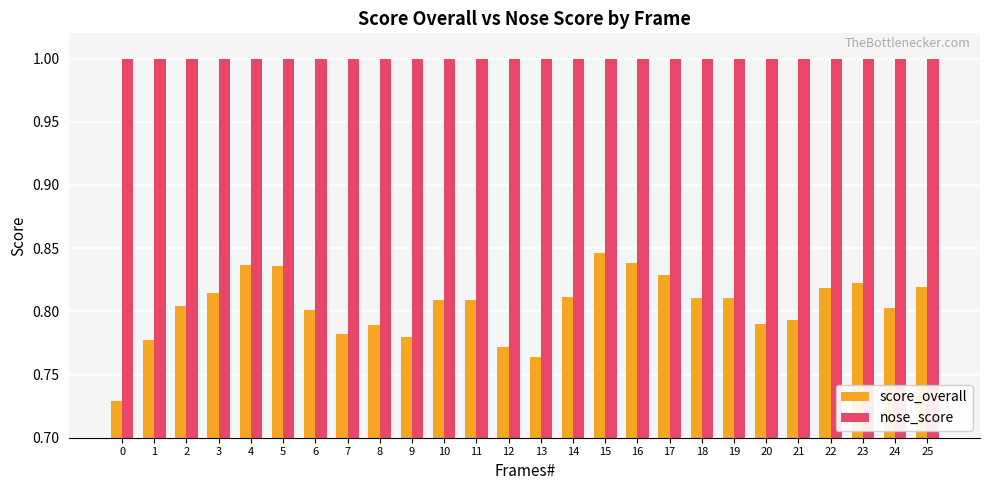

What is the lowest value of the nose_score series?

1.0